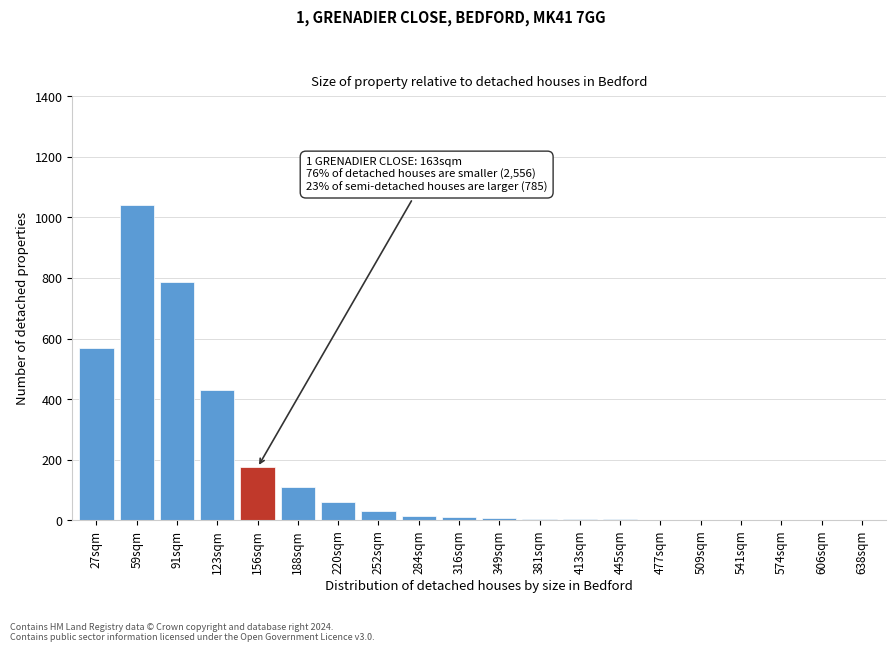

At which category does the chart reach its peak across all series?

59sqm